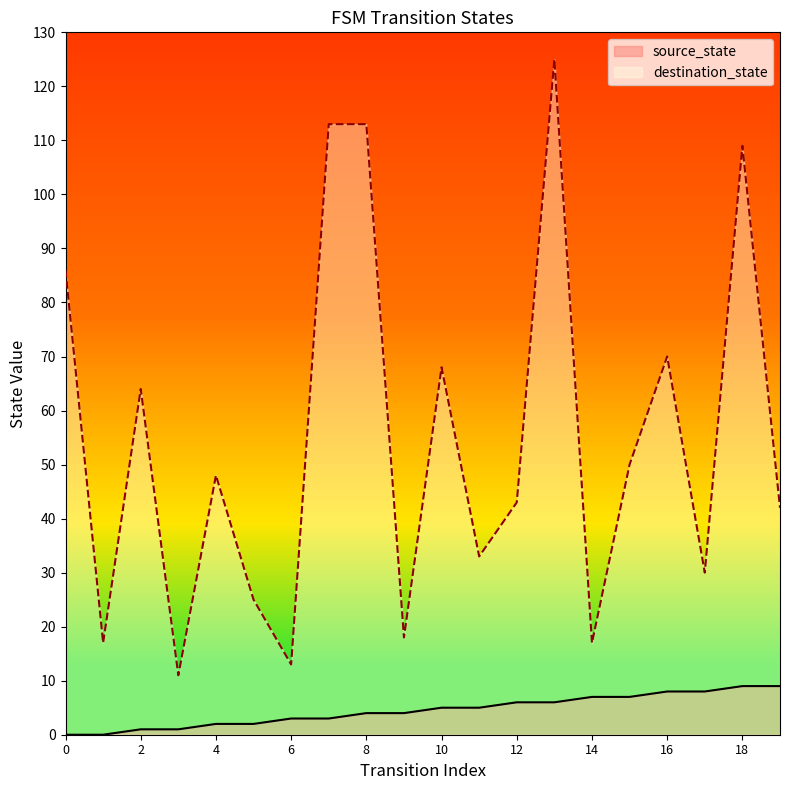

Reading left to right, what are all the values shown in this chart?

source_state: 0	0	1	1	2	2	3	3	4	4	5	5	6	6	7	7	8	8	9	9
destination_state: 86	17	64	11	48	25	13	113	113	18	68	33	43	125	17	50	70	30	109	42